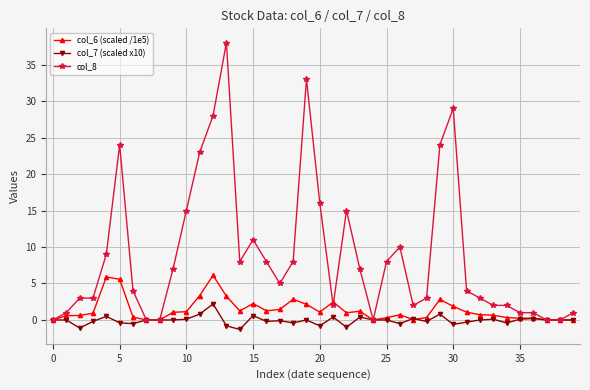

Rank the series by their maximum value, from lowest to highest.

col_7 (scaled x10), col_6 (scaled /1e5), col_8